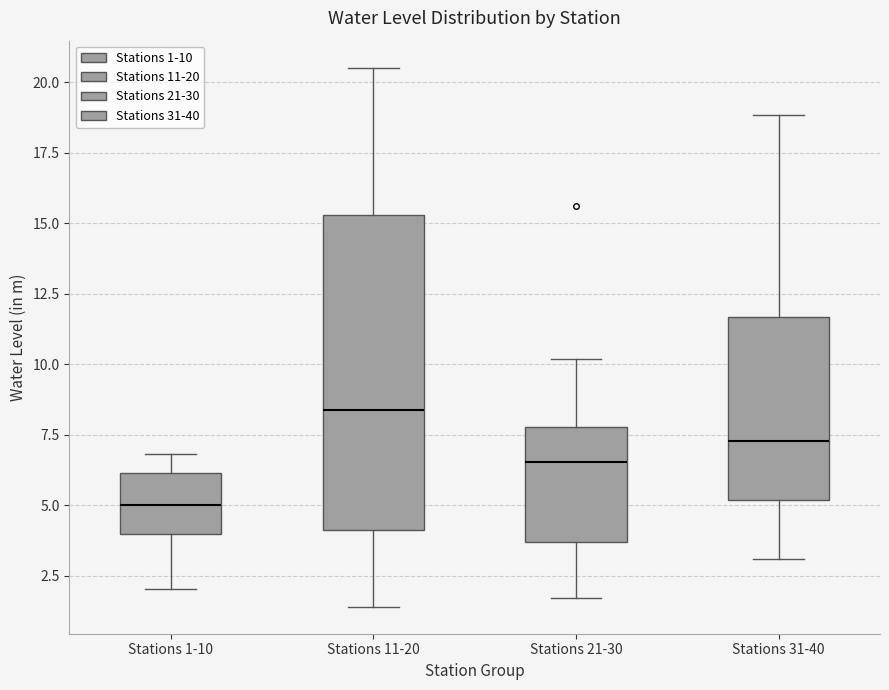

Reading left to right, read every box against the y-axis: the position of its median line, the range the box covers, and the ends of its whiskers. The values are not printed on the chart, so give them approximately, as read against the axis.

Stations 1-10: median 5.0, box 4.0 to 6.0, whiskers 2.0 to 7.0
Stations 11-20: median 8.5, box 4.0 to 15.5, whiskers 1.5 to 20.5
Stations 21-30: median 6.5, box 3.5 to 8.0, whiskers 1.5 to 10.0
Stations 31-40: median 7.5, box 5.0 to 11.5, whiskers 3.0 to 19.0